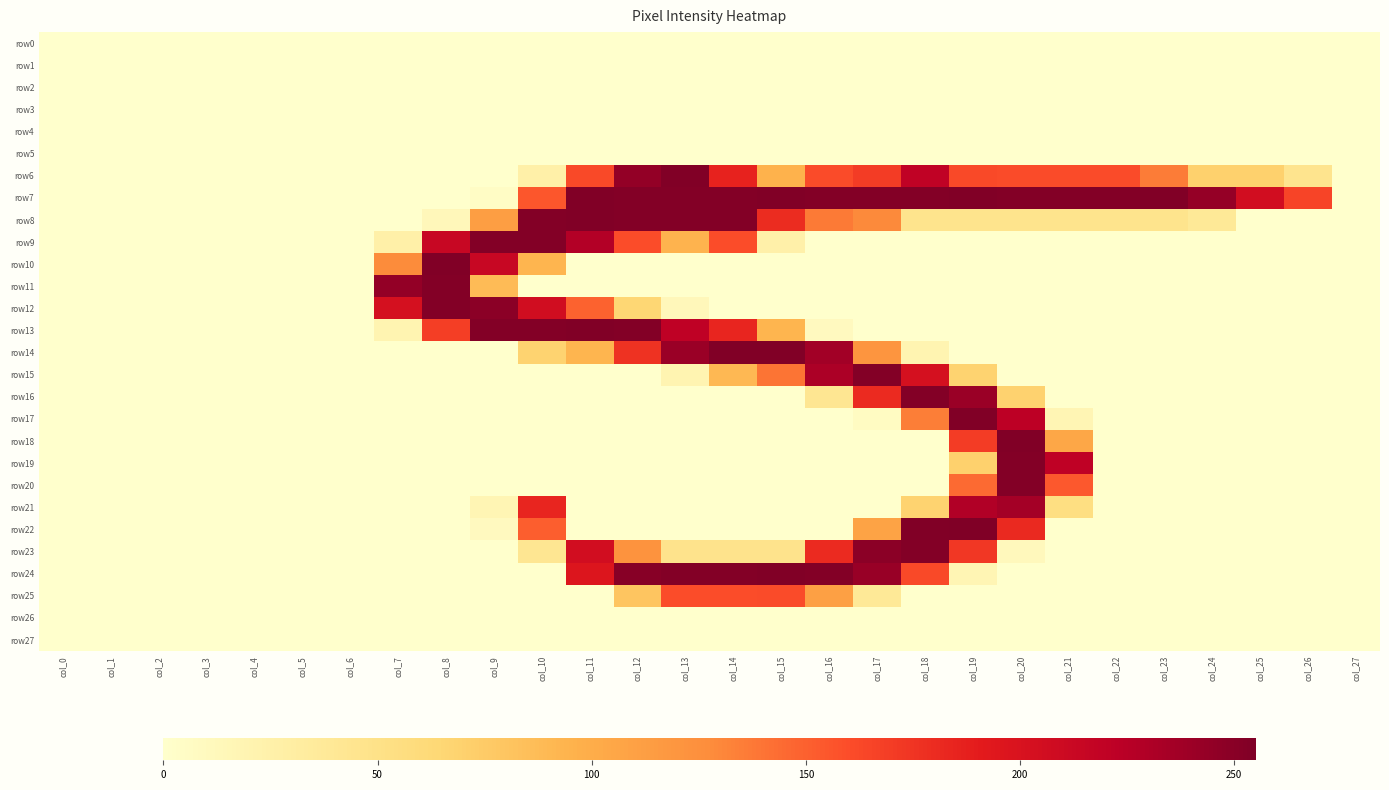

At col_20, list the series in order from largest to smallest.

row18, row7, row19, row20, row21, row17, row22, row6, row16, row8, row23, row0, row1, row2, row3, row4, row5, row9, row10, row11, row12, row13, row14, row15, row24, row25, row26, row27